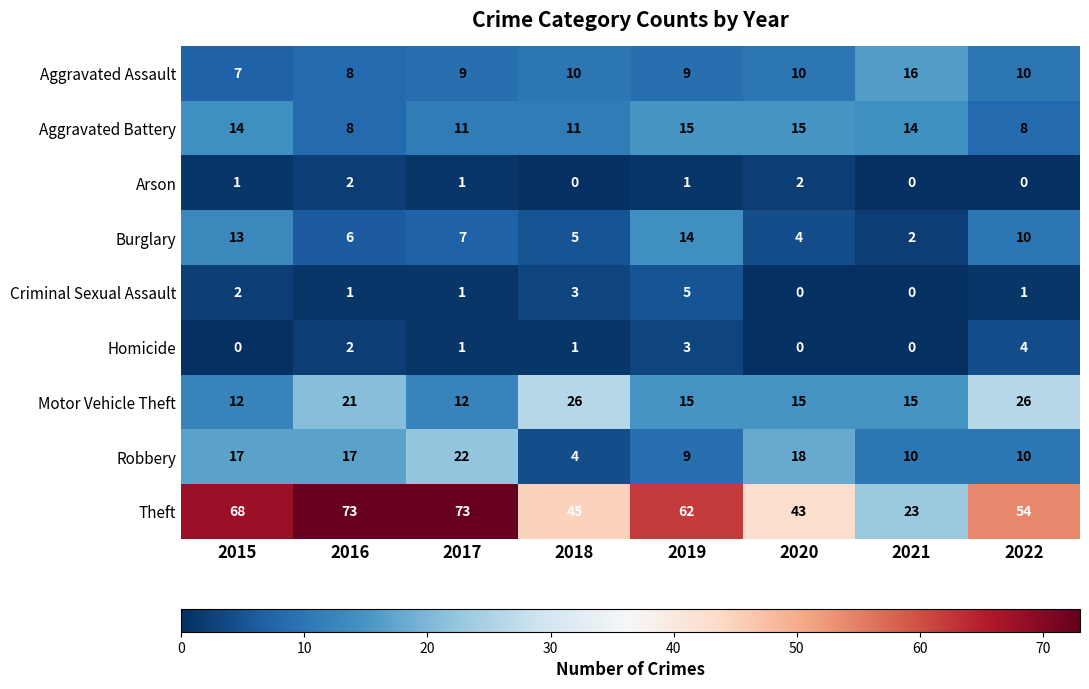

What is the spread (max minus min) of values at 2021?

23